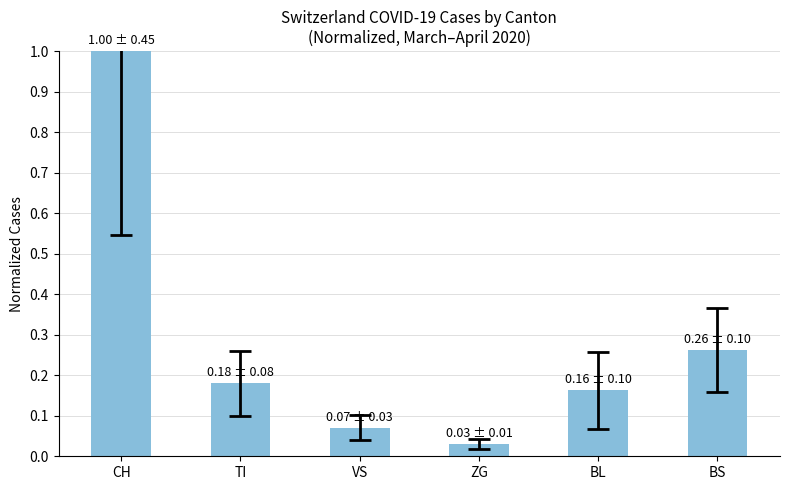

What is the difference between the values at ZG and CH?

1.0